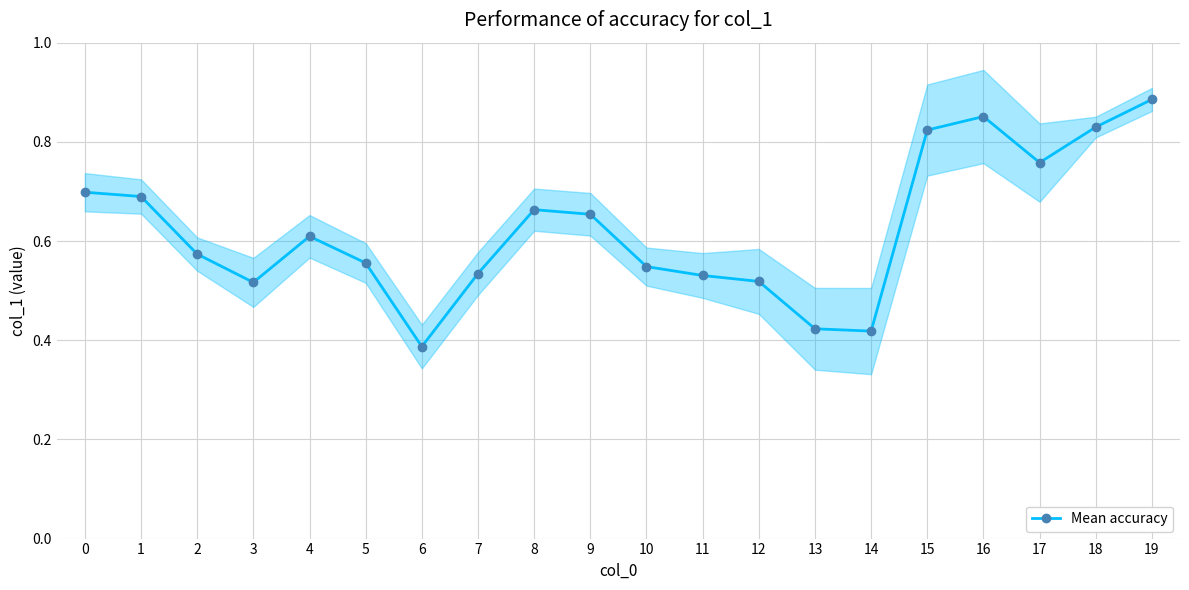

How many lines are shown in the chart?

1